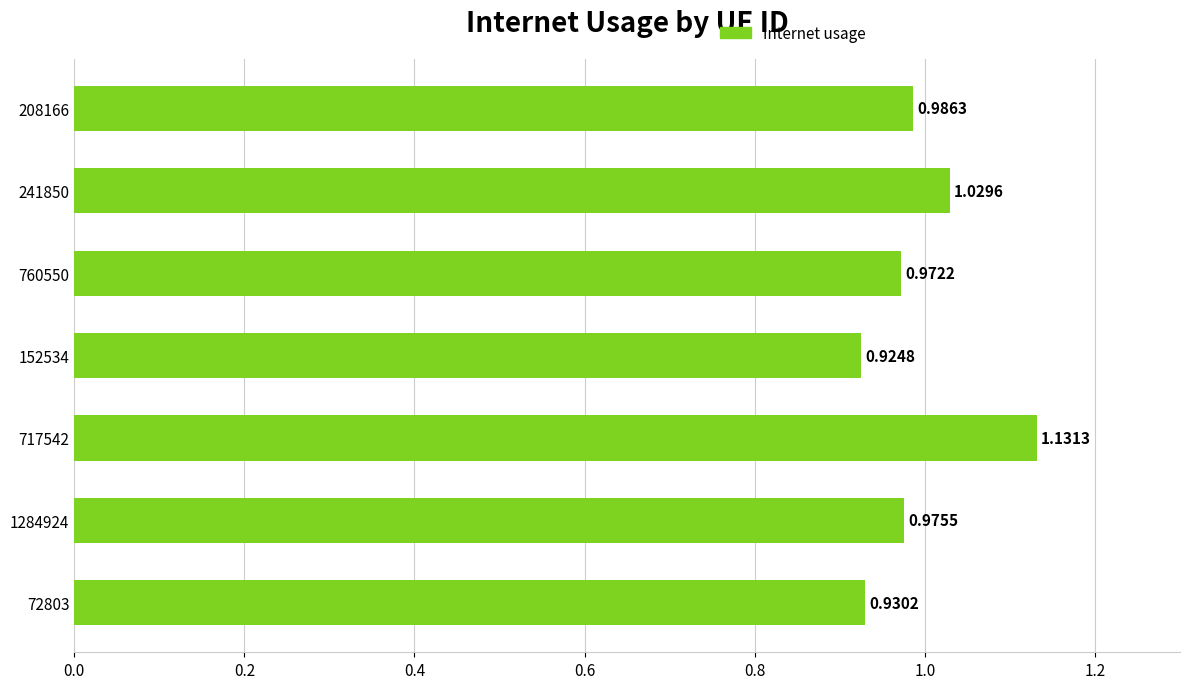

What is the change in value from 760550 to 241850?

+0.1